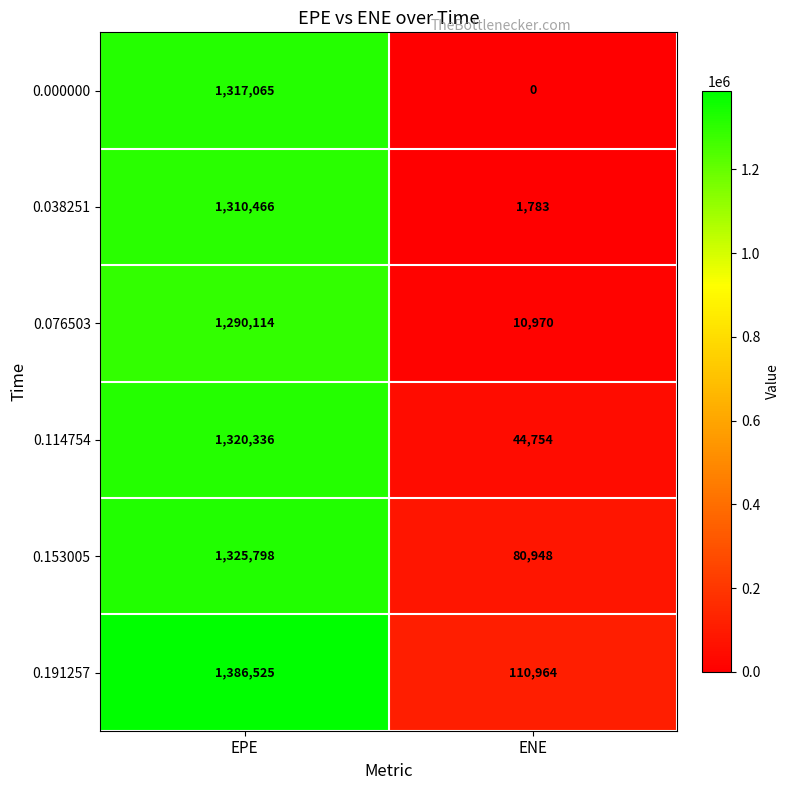

Which series has the largest total across all categories?

0.191257